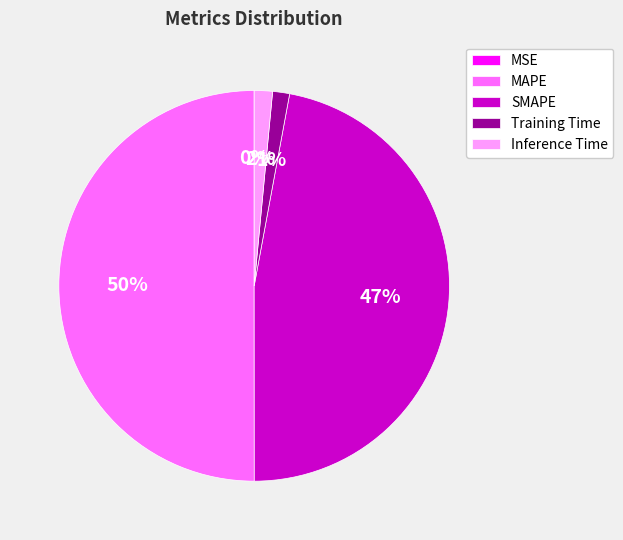

Which category has the biggest portion of the pie?

MAPE